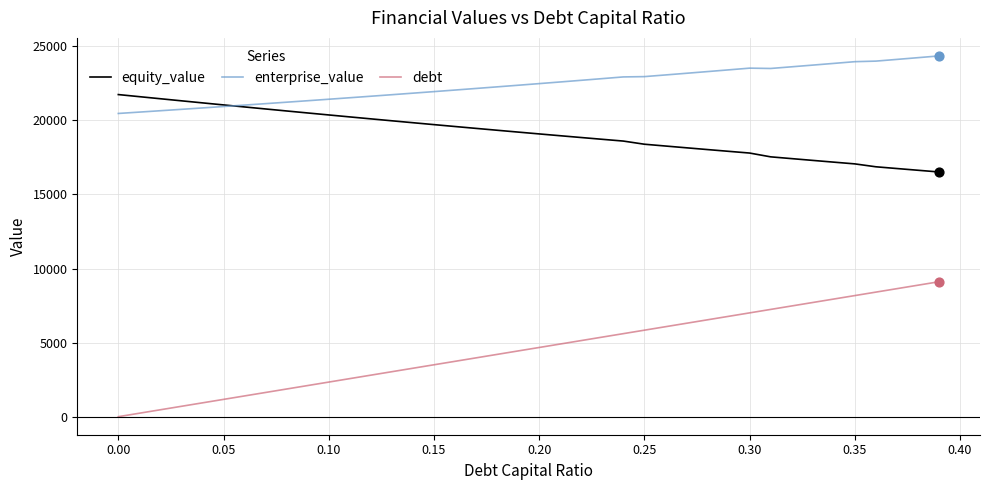

True or false: enterprise_value and debt cross at least once.

False